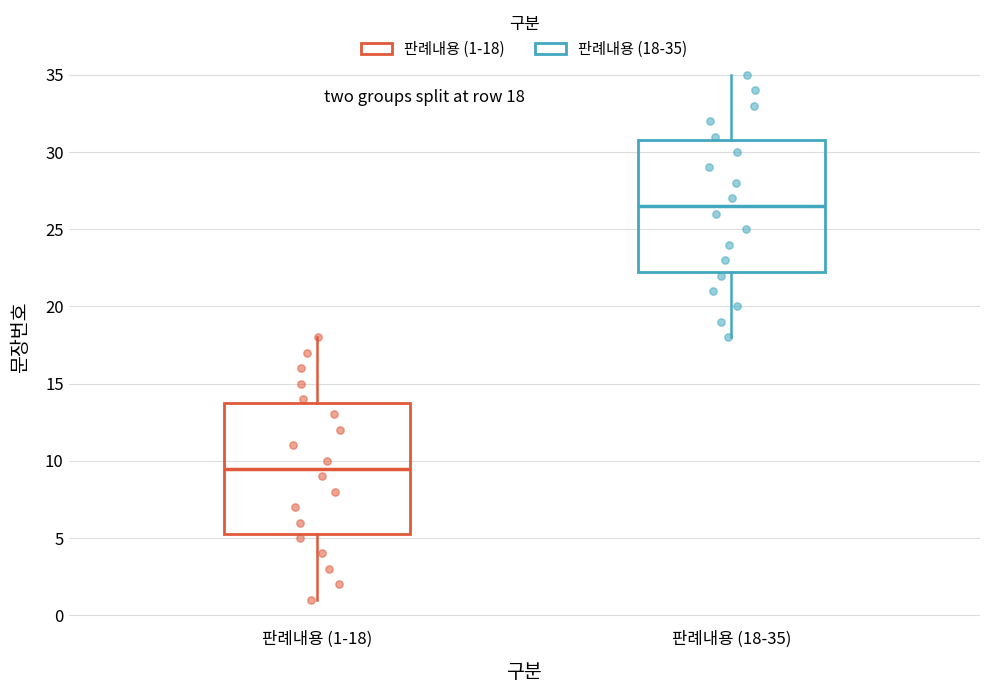

Which box's median line is the lowest?

판례내용 (1-18)